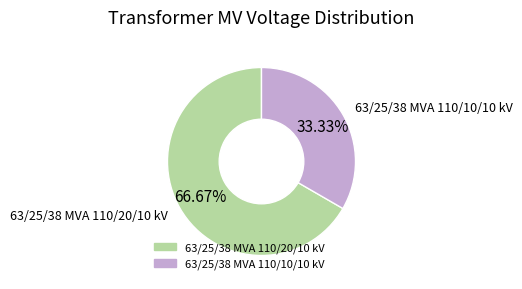

True or false: 63/25/38 MVA 110/20/10 kV accounts for 57% of the total.

False